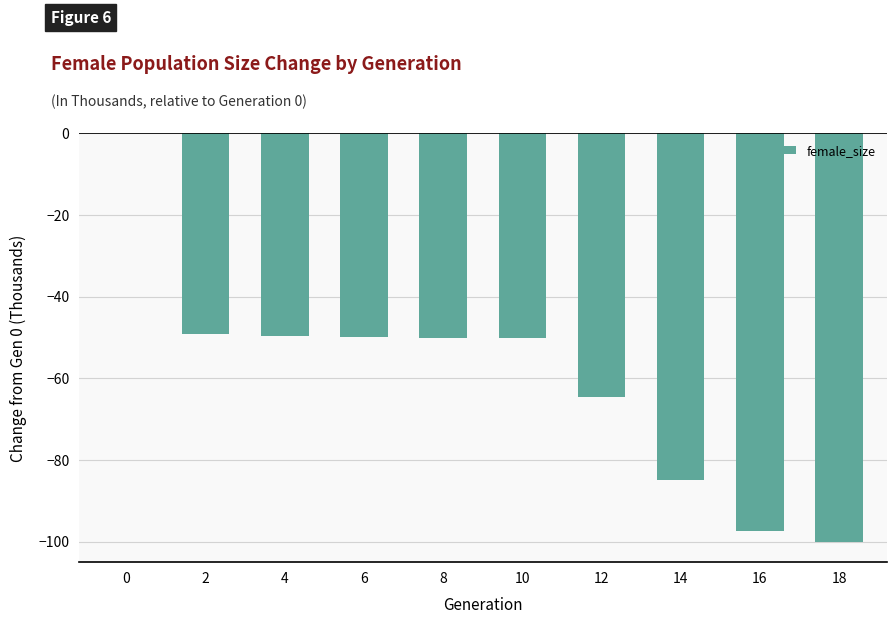

What is the sum of the values at 16 and 2?

-146.7